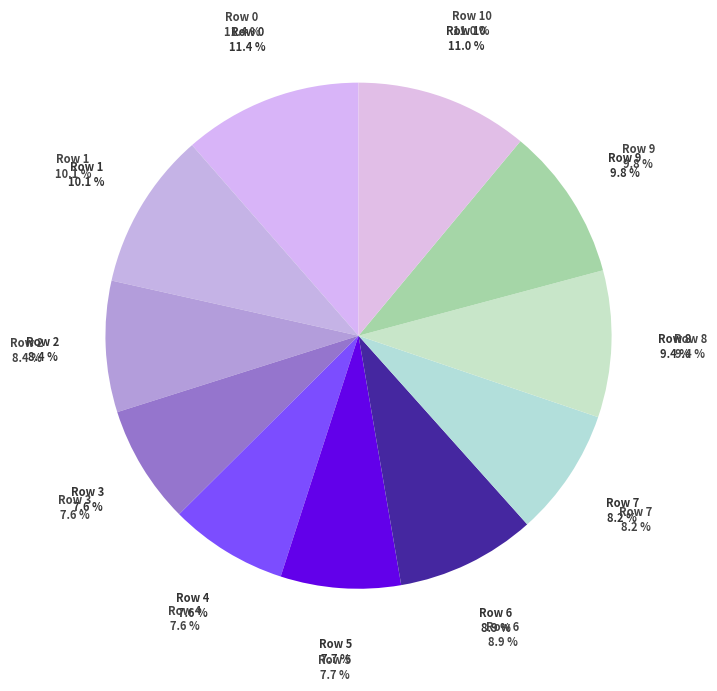

Is there any slice that represents more than half of the pie?

No